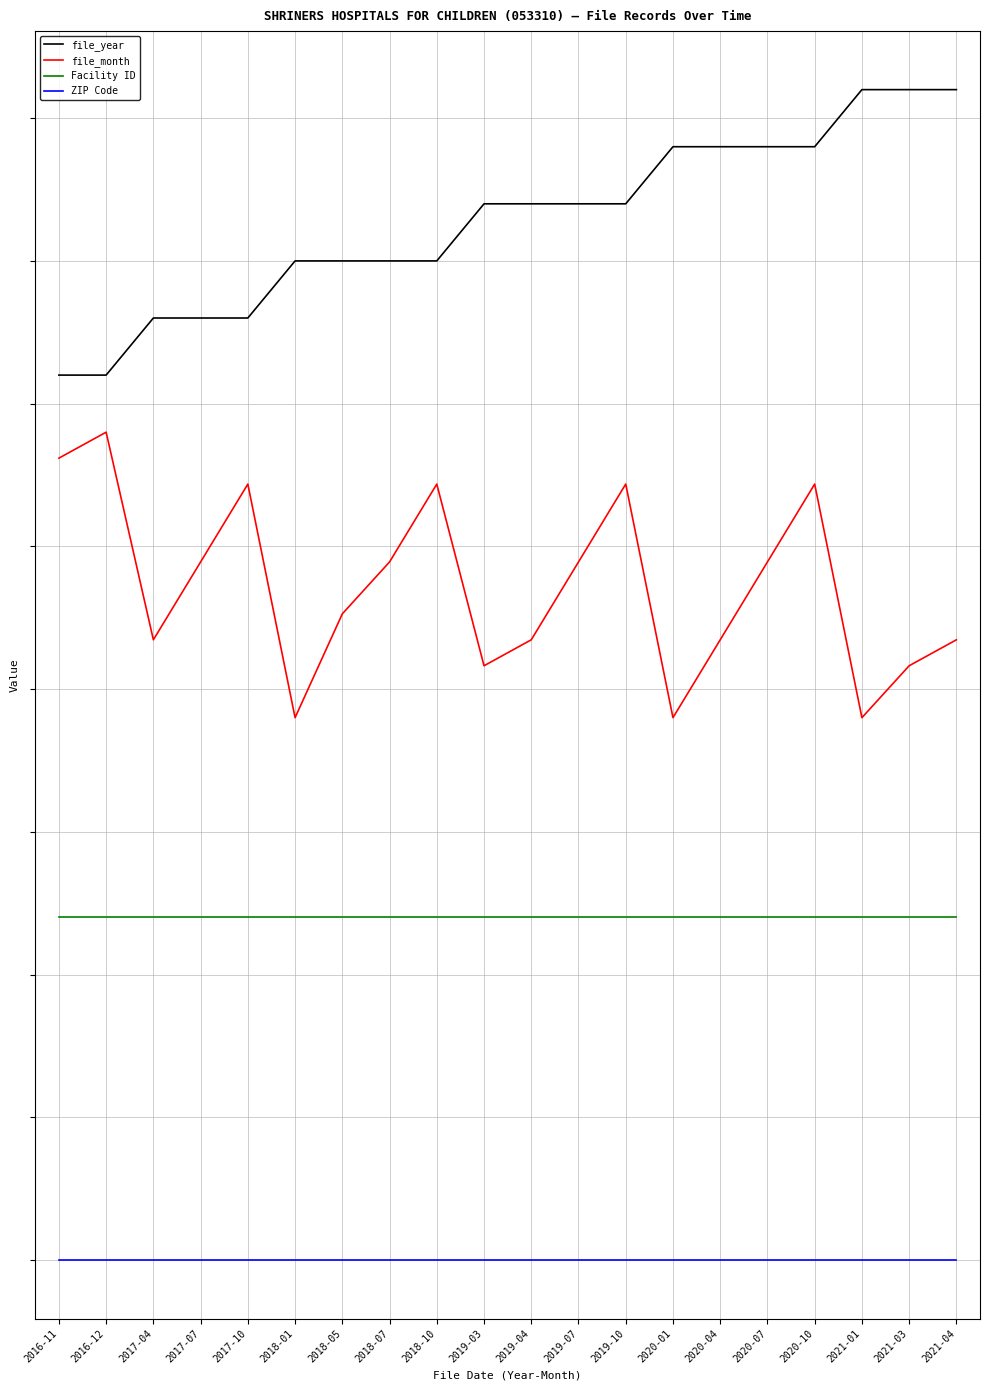

What are all the series names shown in the legend?

file_year, file_month, Facility ID, ZIP Code